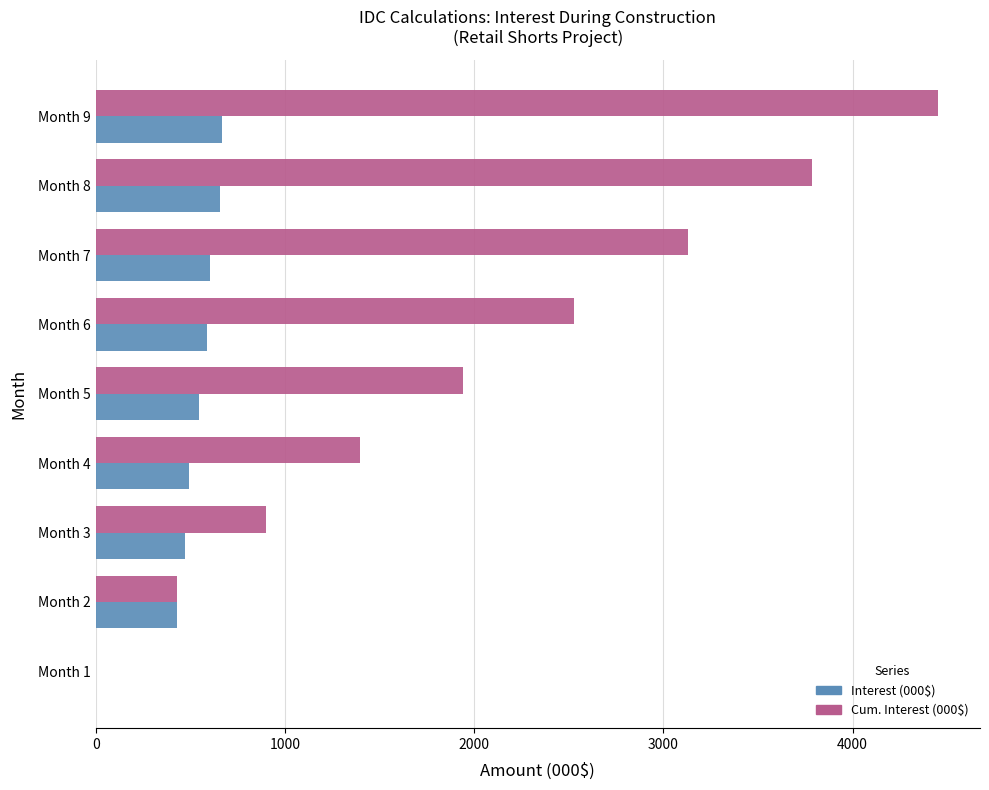

At which category is the sum across all series the highest?

Month 9